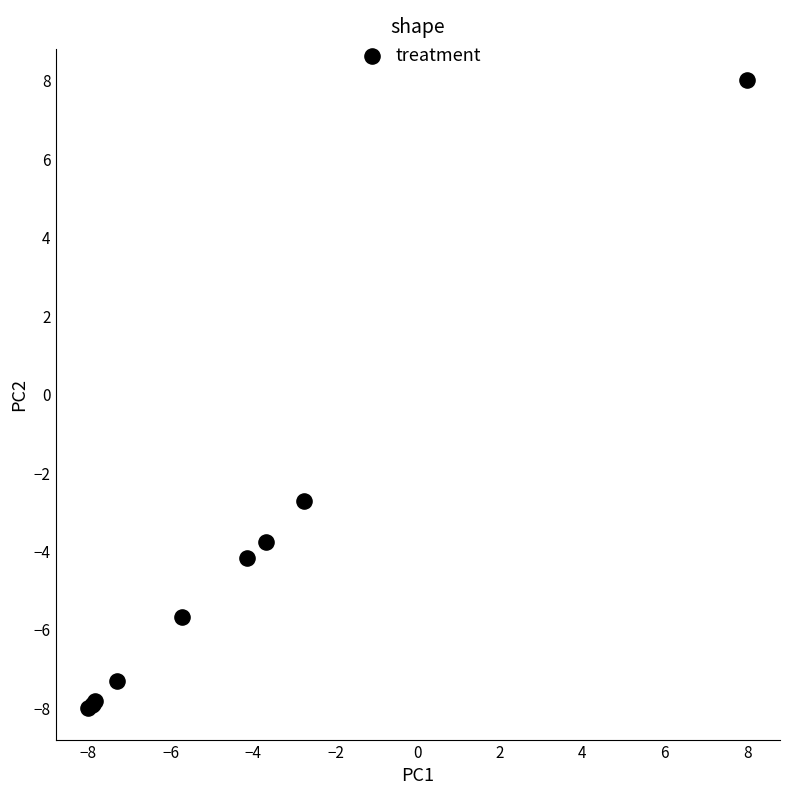

What Y value in the scatter plot is closest to 0?

-2.7